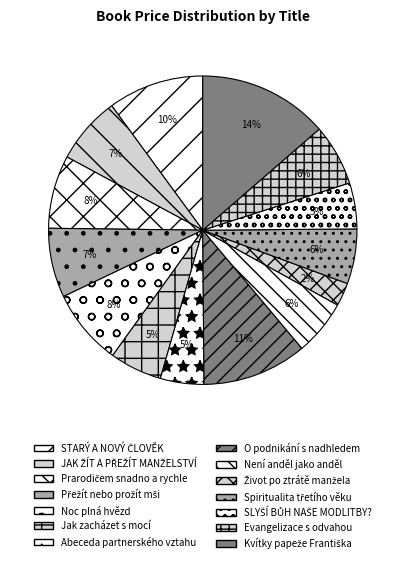

To the nearest percent, what is the average slice percentage?

7%